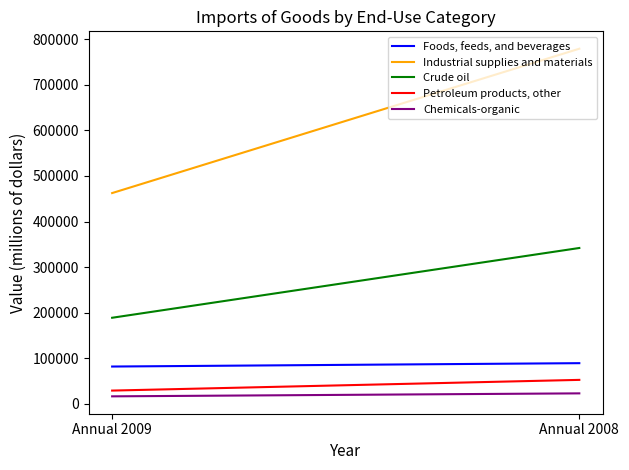

At how many categories does at least one series exceed 150286?

2